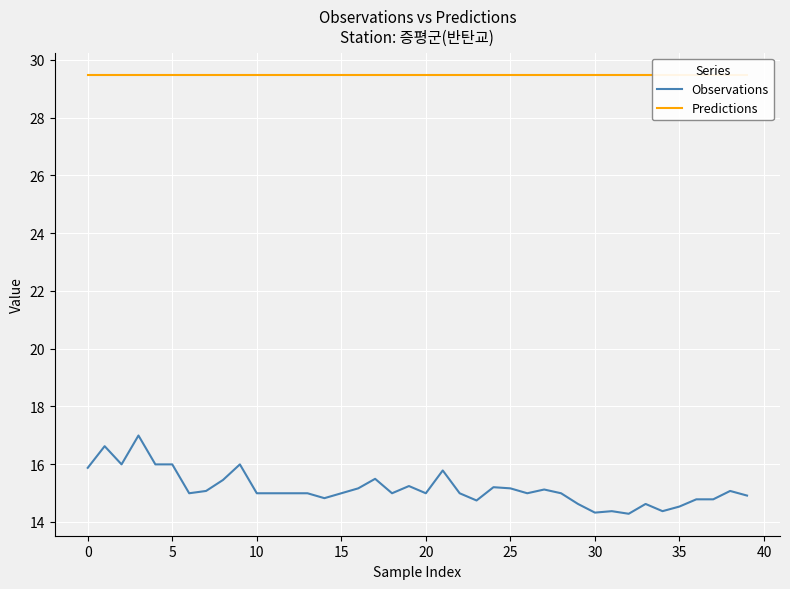

At how many categories does at least one series exceed 21?

40